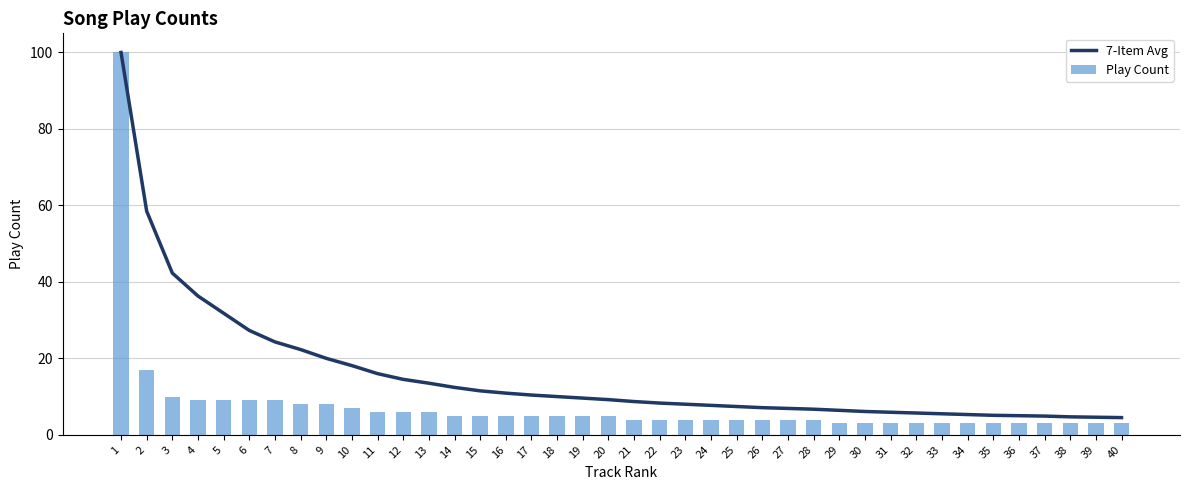

Which category has the highest value in the 7-Item Avg series?

1